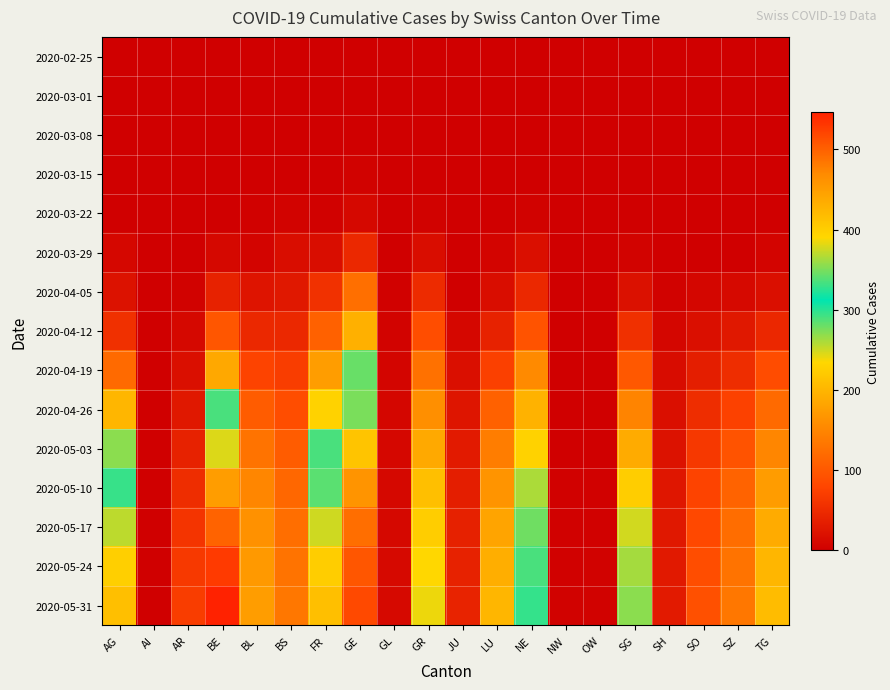

Which series has the largest total across all categories?

2020-05-31